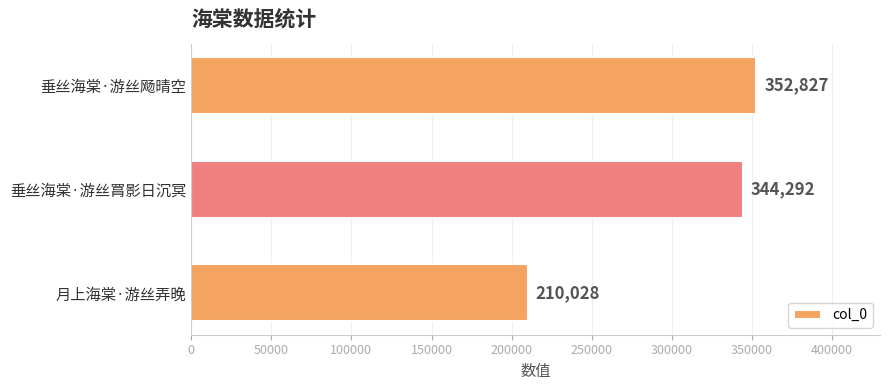

Reading bottom to top, transcribe all the data shown in this chart.

210028	344292	352827